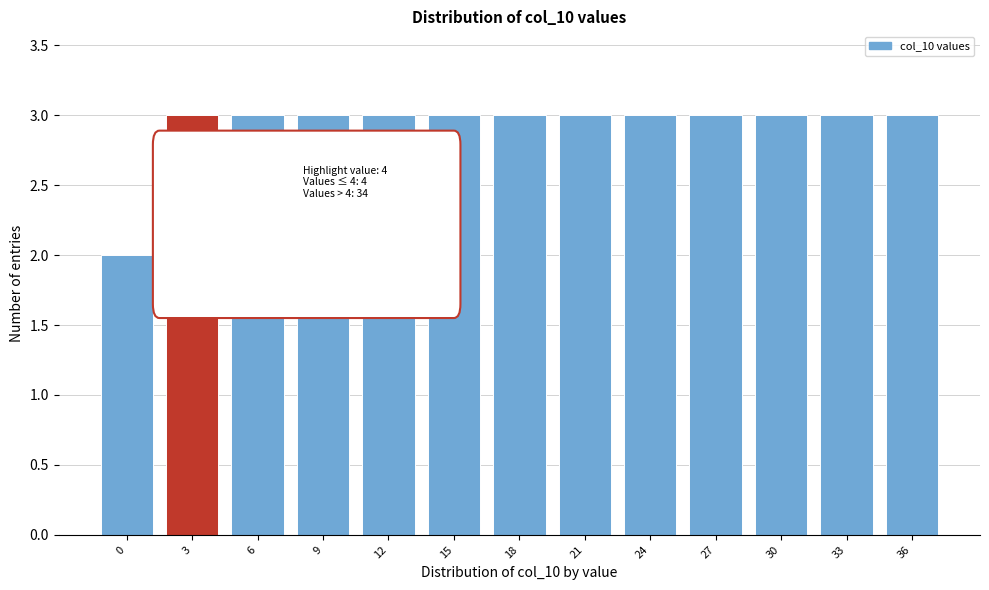

Reading right to left, transcribe all the data shown in this chart.

3	3	3	3	3	3	3	3	3	3	3	3	2